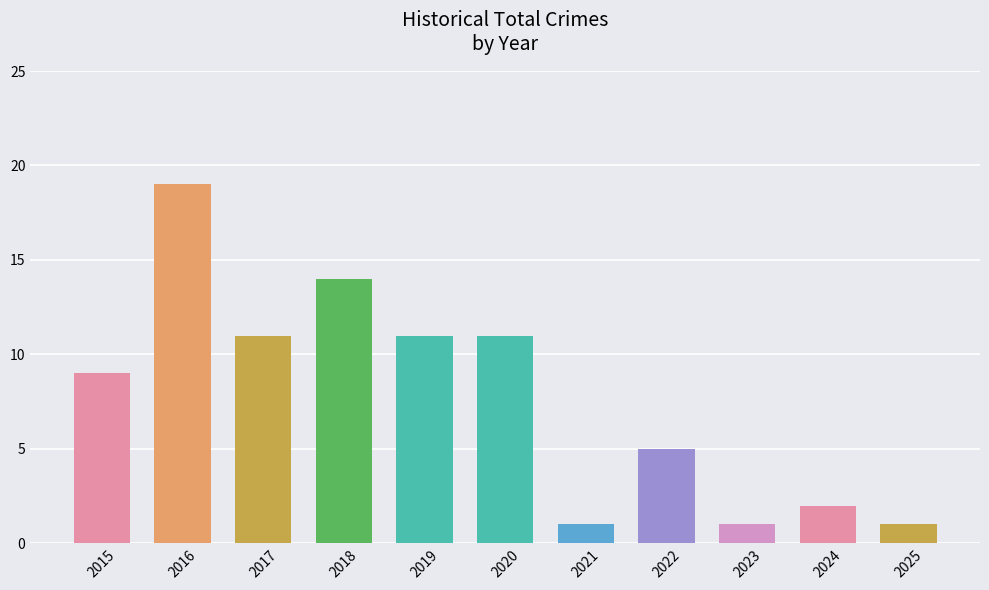

Reading left to right, what are all the values shown in this chart?

2015=9	2016=19	2017=11	2018=14	2019=11	2020=11	2021=1	2022=5	2023=1	2024=2	2025=1